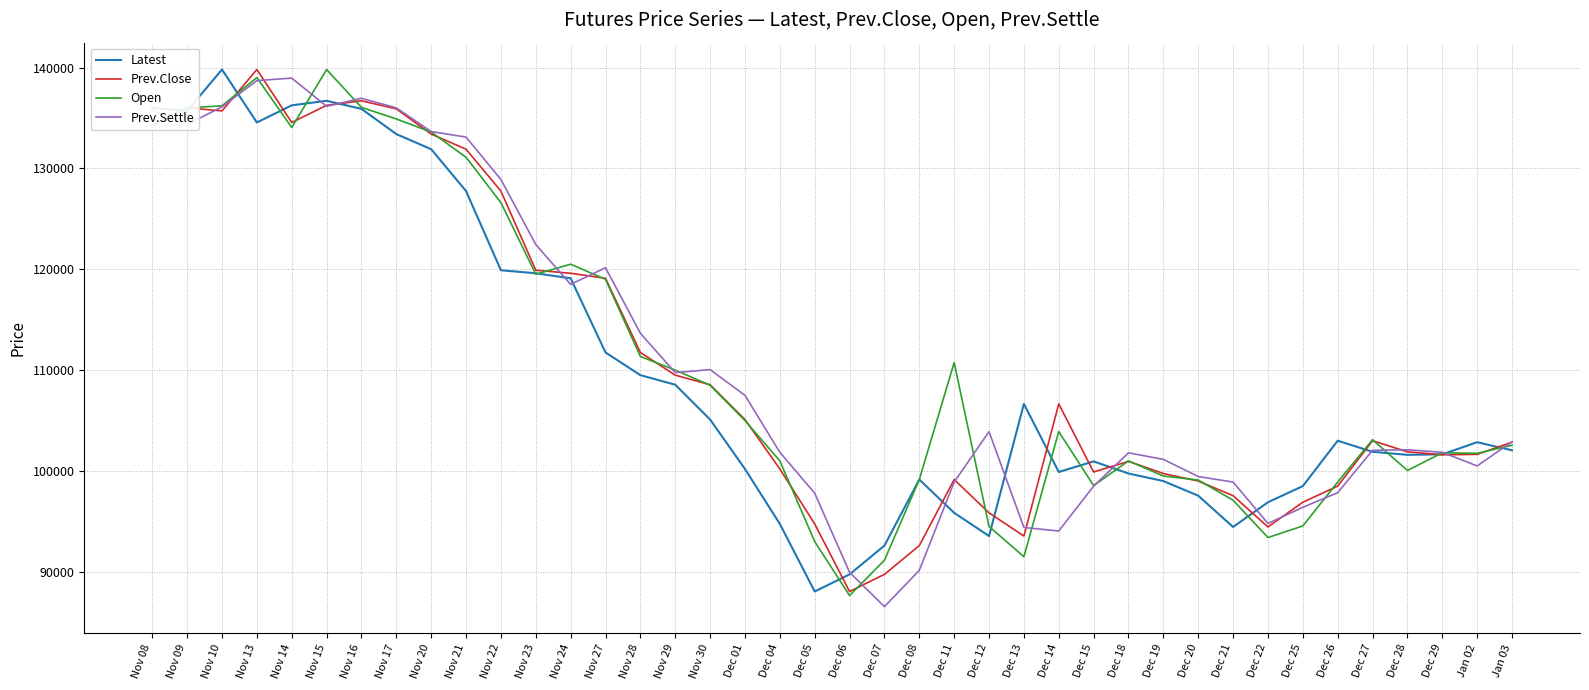

What is the difference between the highest and lowest values at Dec 01?

7300